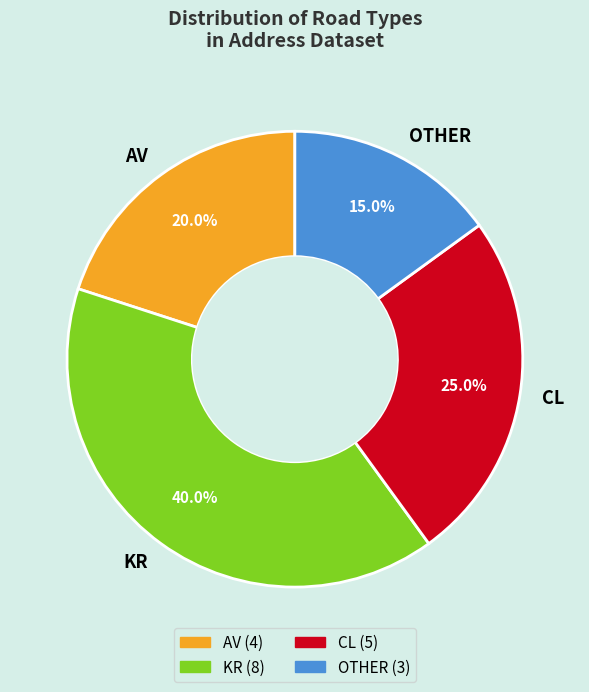

To the nearest percent, what portion does KR represent?

40%